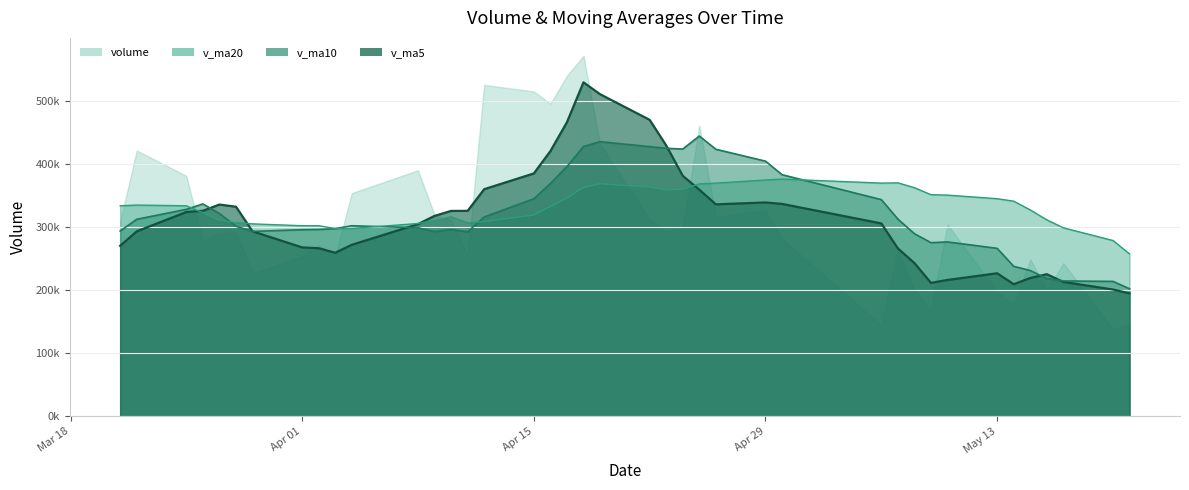

How many values in the v_ma5 series exceed 317427?

20